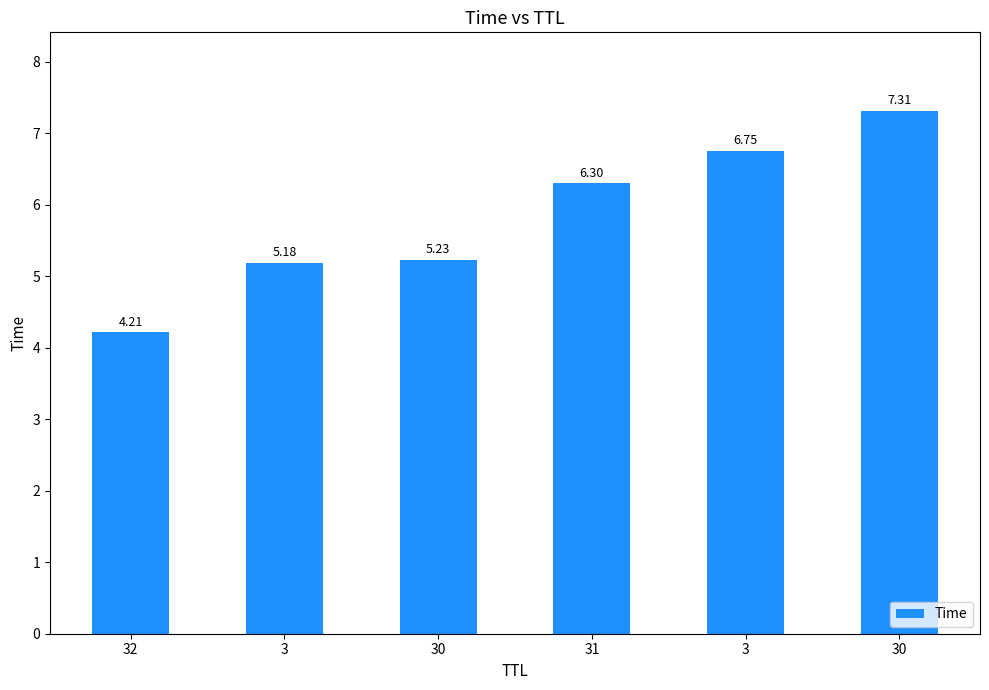

Are the bars horizontal?

No